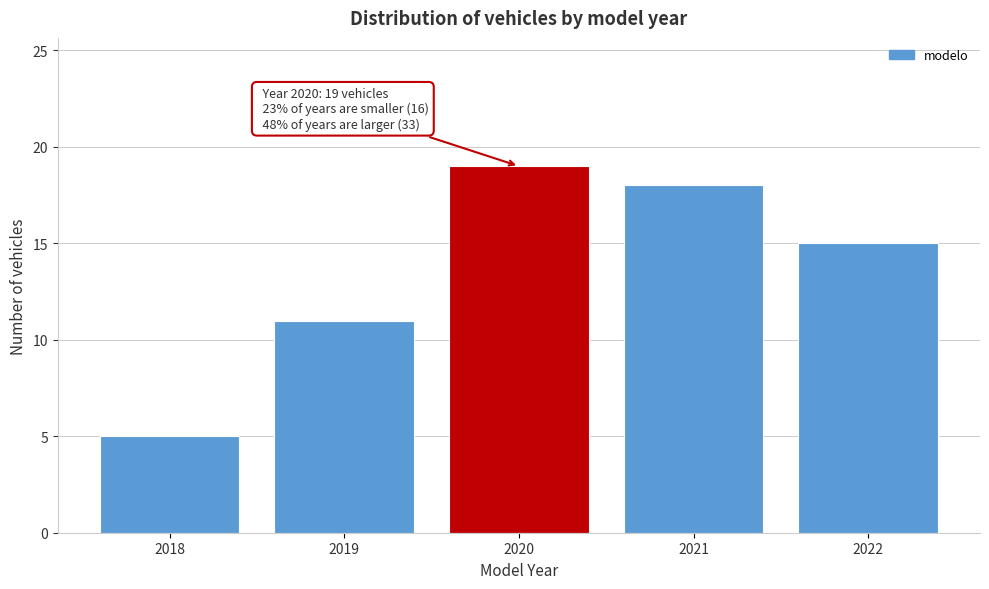

Which range on the x-axis has the tallest bar?

2019.5 to 2020.5